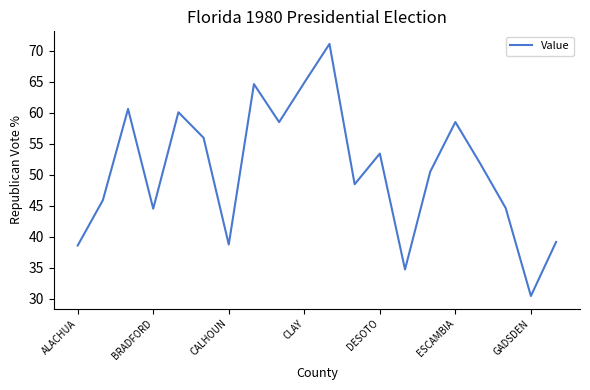

How many lines are shown in the chart?

1